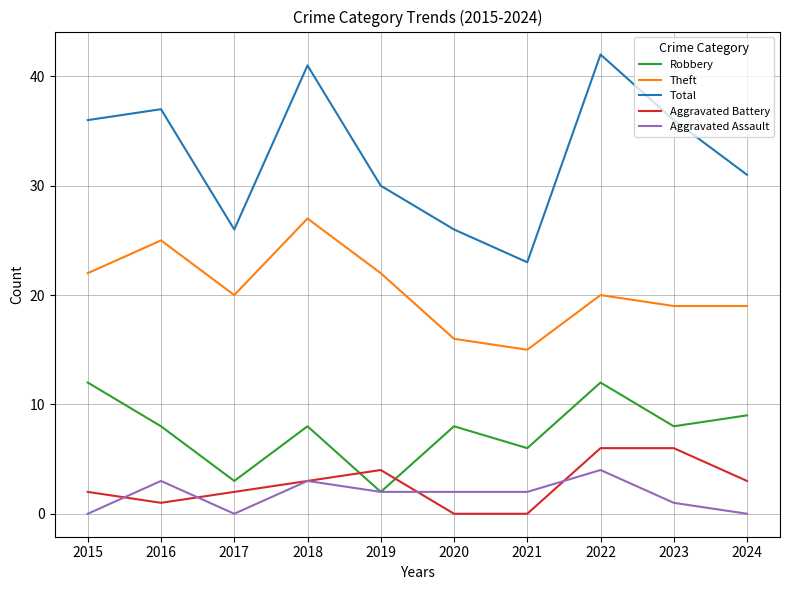

Read the Robbery value at 2024.

9